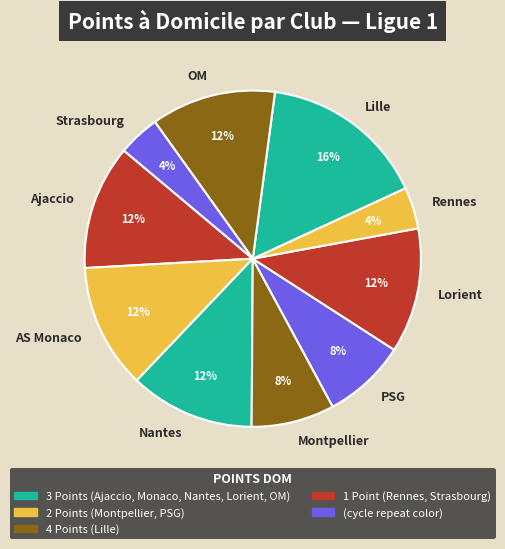

What is the ratio of the value at OM to the value at Rennes?

3.0